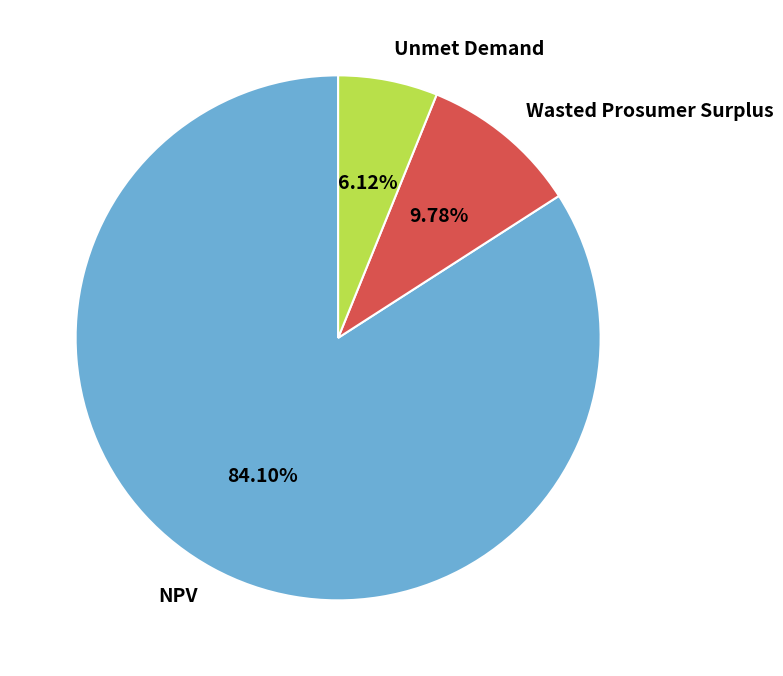

The NPV slice represents 79% of the pie. True or false?

False